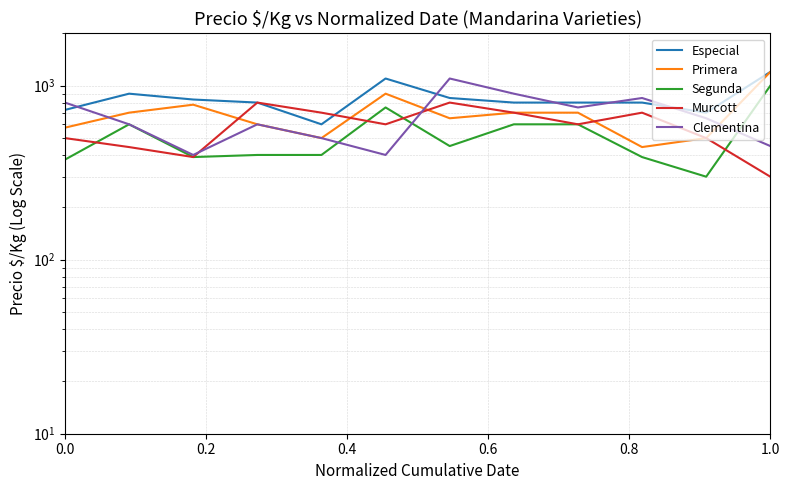

Which series has the largest total across all categories?

Especial